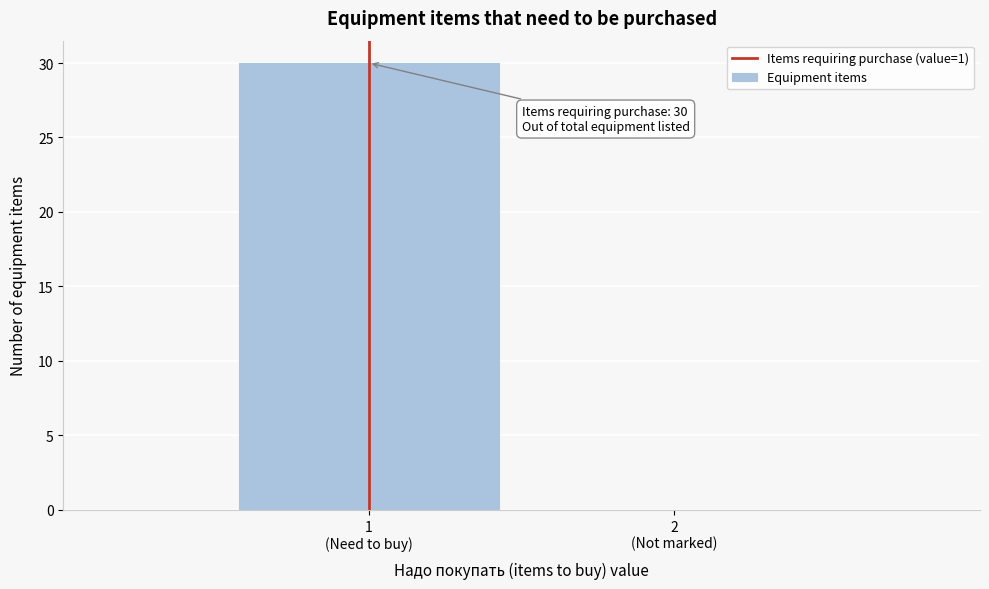

What is the maximum value shown in the chart?

30